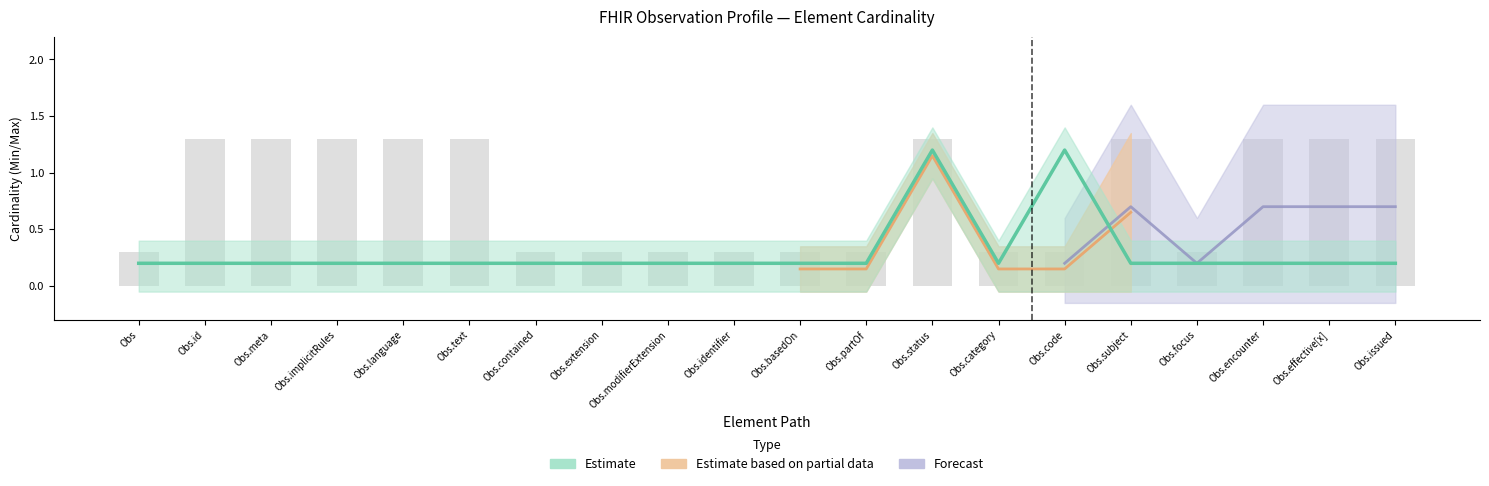

Which category has the highest value across all series?

Obs.status